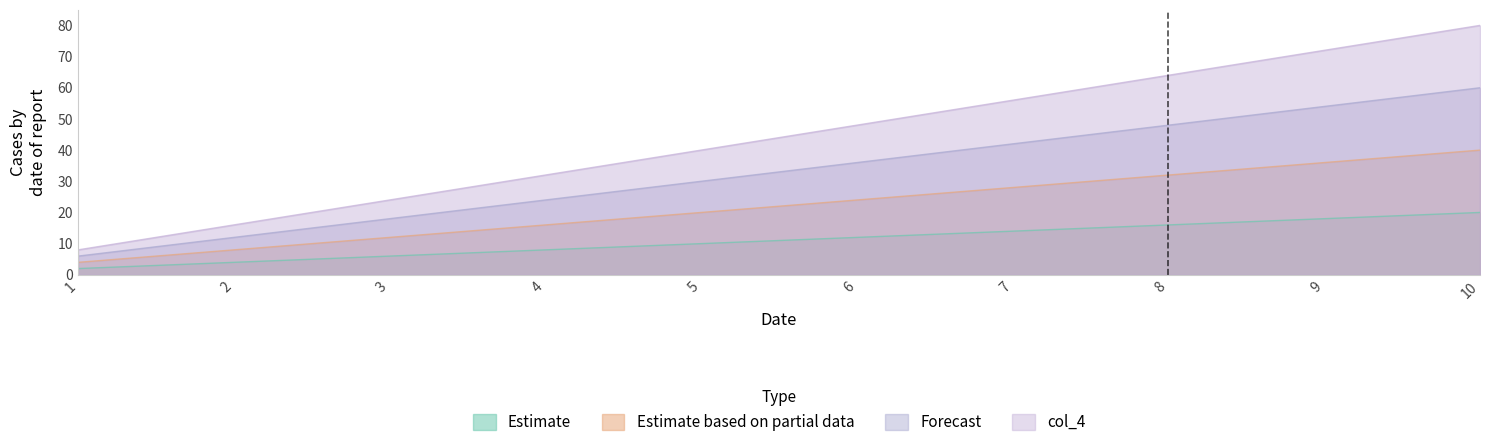

What is the value of the col_3 point at the 4th from the left?

24